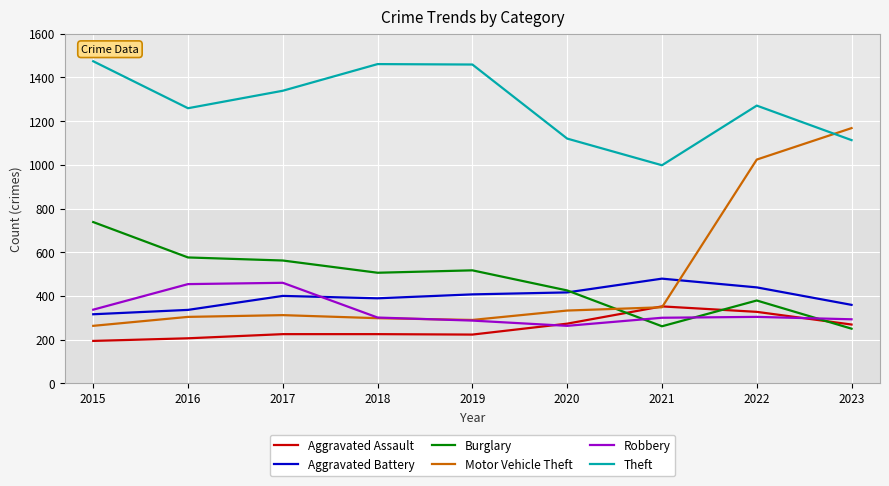

True or false: Robbery and Theft cross at least once.

False